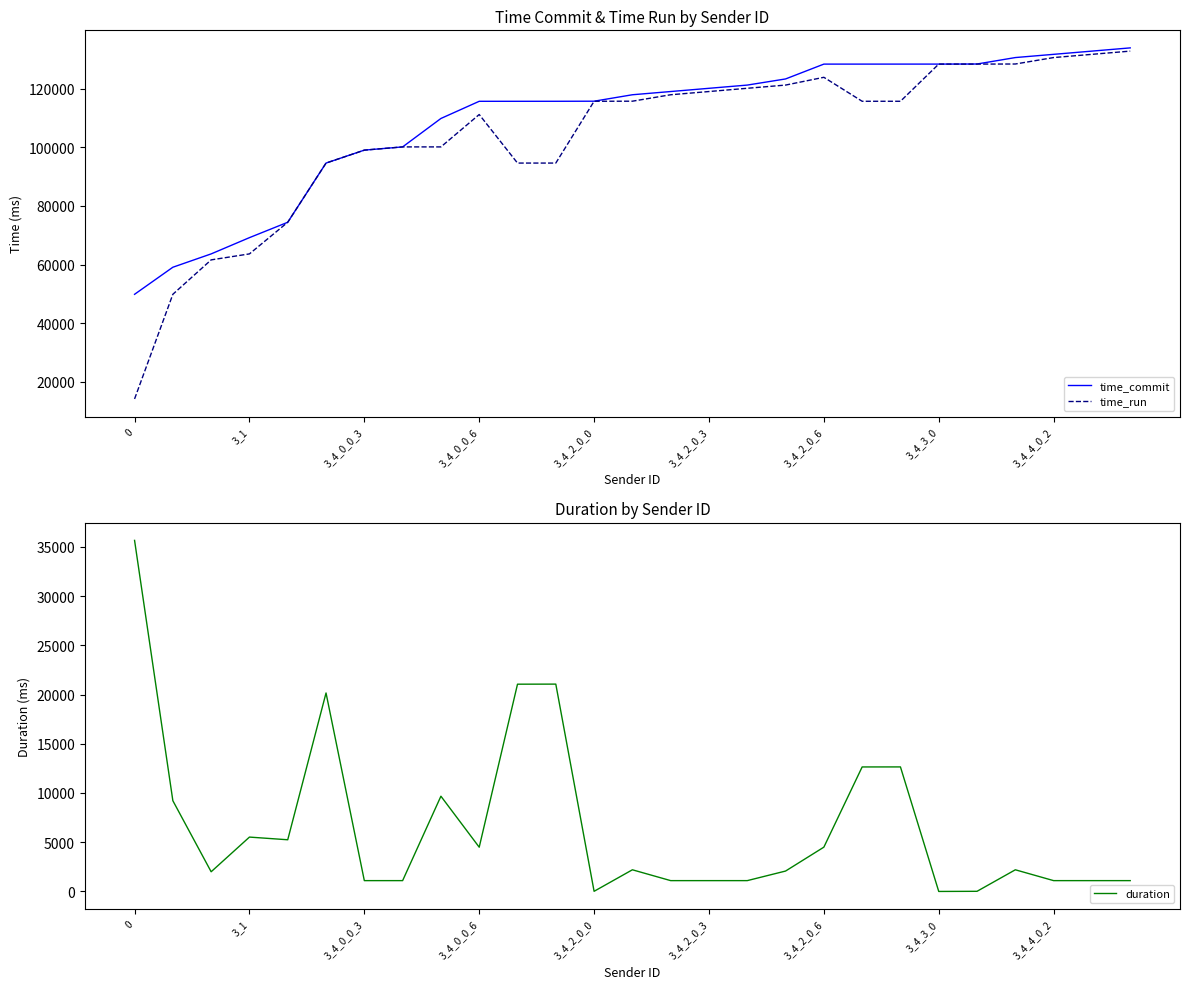

What is the sum of all duration values?

179170.1